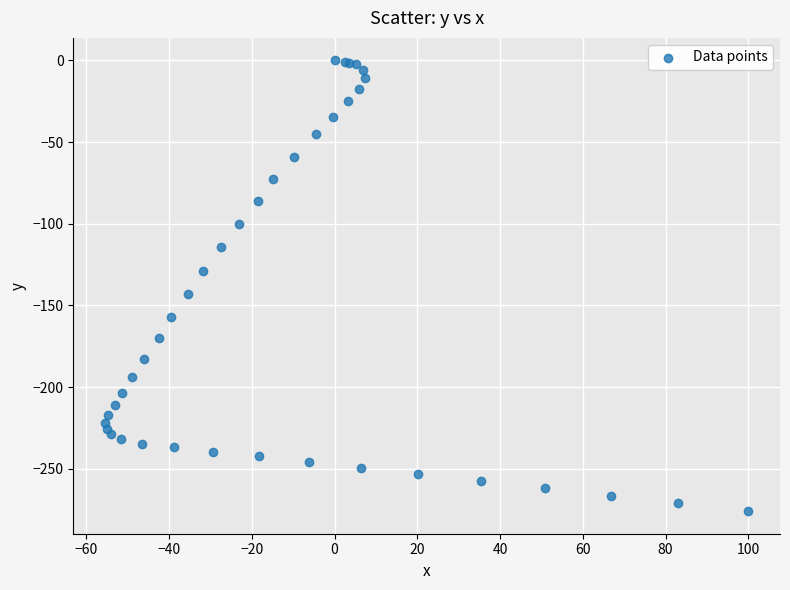

What Y value in the scatter plot is closest to -138?

-142.8